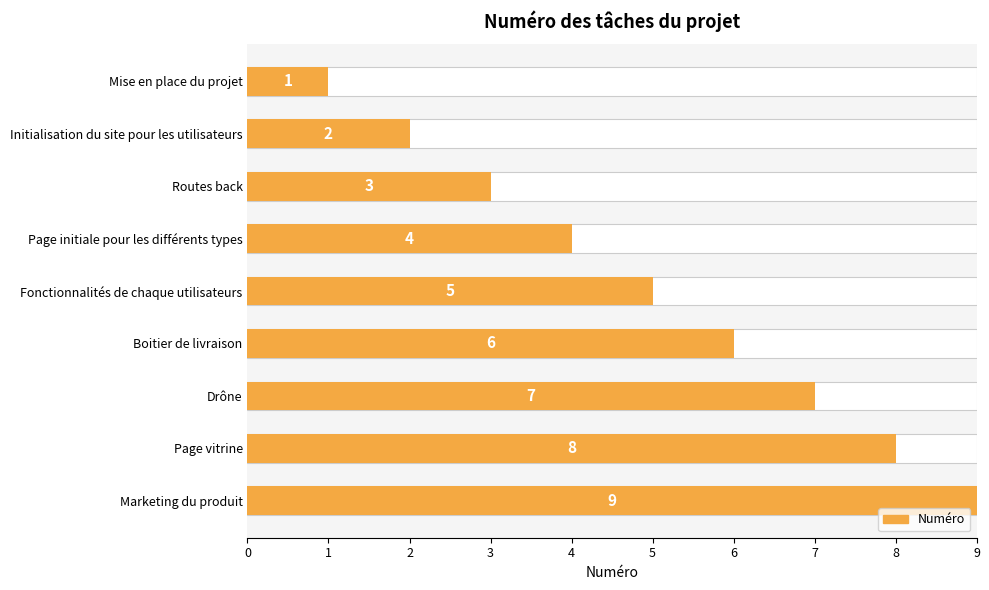

Reading left to right, transcribe all the data shown in this chart.

1	2	3	4	5	6	7	8	9